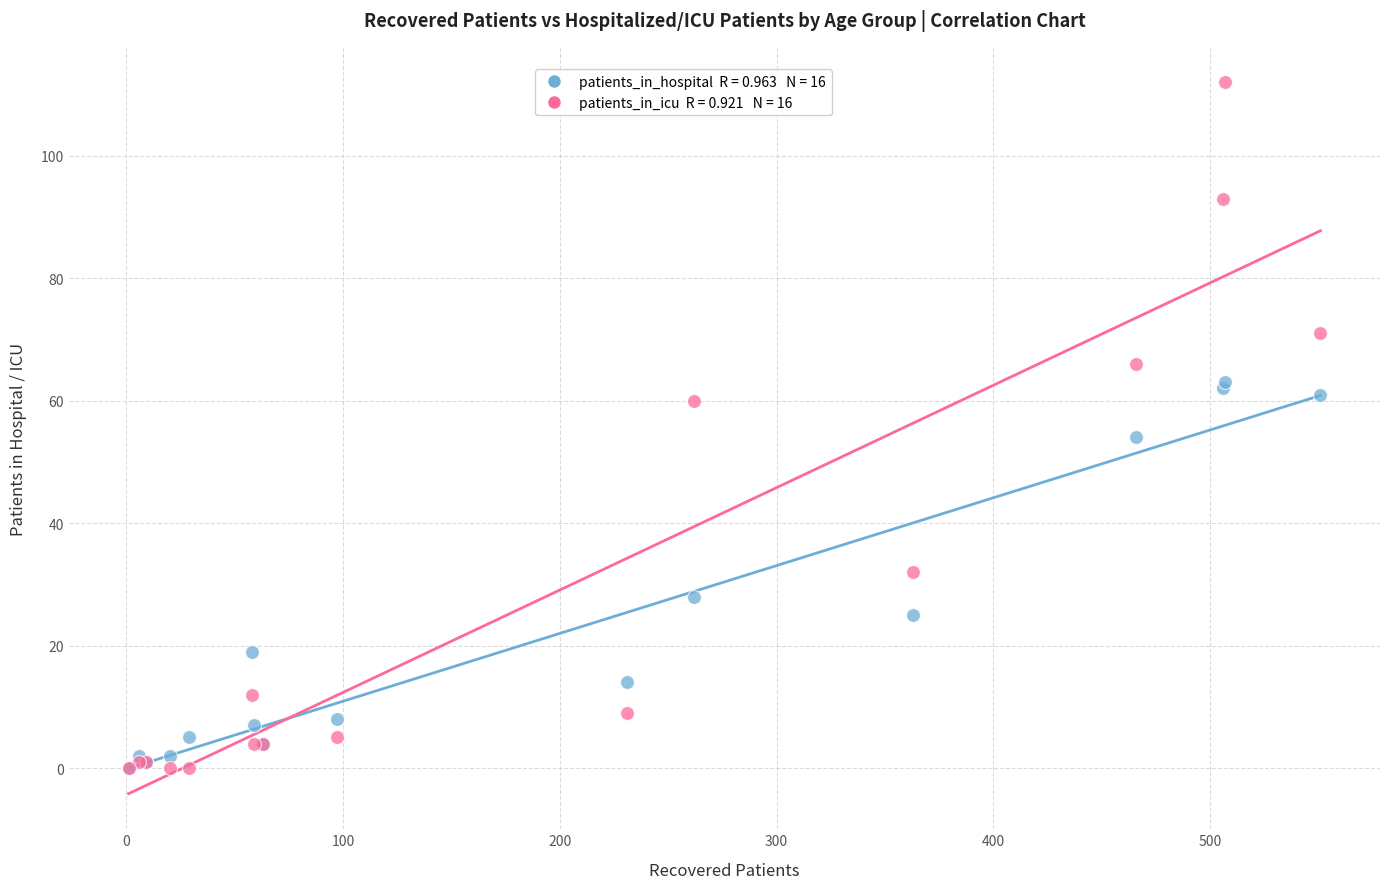

Across all series, what Y value is closest to 56?

54